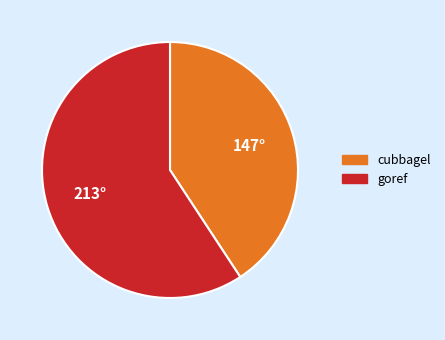

Approximately how many times larger is the value at goref compared to cubbagel?

1.5